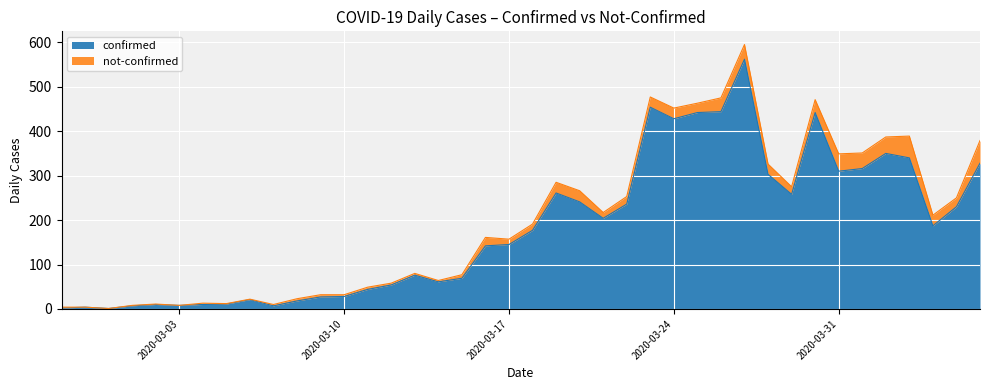

List the labels in order of value, smallest first.

2020-02-29, 2020-02-27, 2020-02-28, 2020-03-01, 2020-03-07, 2020-03-03, 2020-03-02, 2020-03-04, 2020-03-05, 2020-03-08, 2020-03-06, 2020-03-09, 2020-03-10, 2020-03-11, 2020-03-12, 2020-03-14, 2020-03-15, 2020-03-13, 2020-03-16, 2020-03-17, 2020-03-18, 2020-04-04, 2020-03-21, 2020-04-05, 2020-03-22, 2020-03-20, 2020-03-29, 2020-03-19, 2020-03-28, 2020-03-31, 2020-04-01, 2020-04-06, 2020-04-03, 2020-04-02, 2020-03-24, 2020-03-25, 2020-03-30, 2020-03-26, 2020-03-23, 2020-03-27